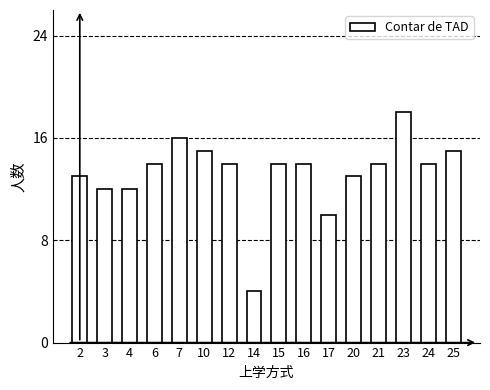

How many bars are there in total?

16